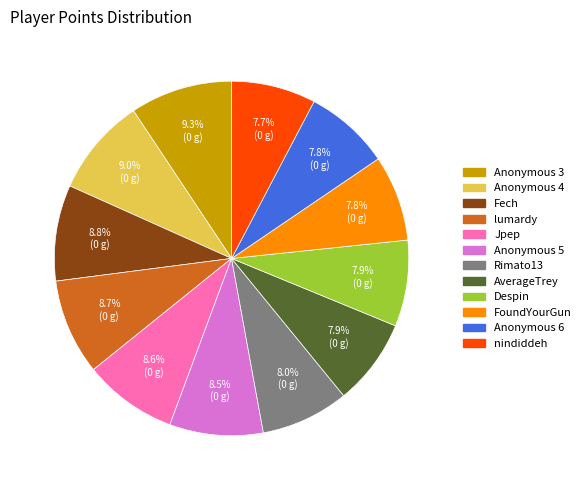

Is there any slice that represents more than half of the pie?

No